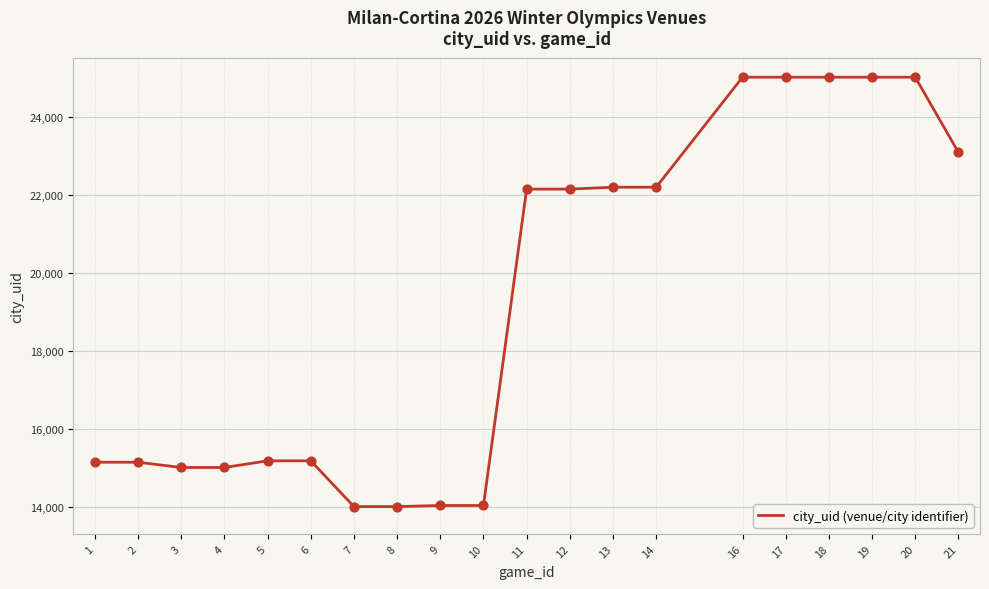

What is the change in value from 12 to 20?

+2869